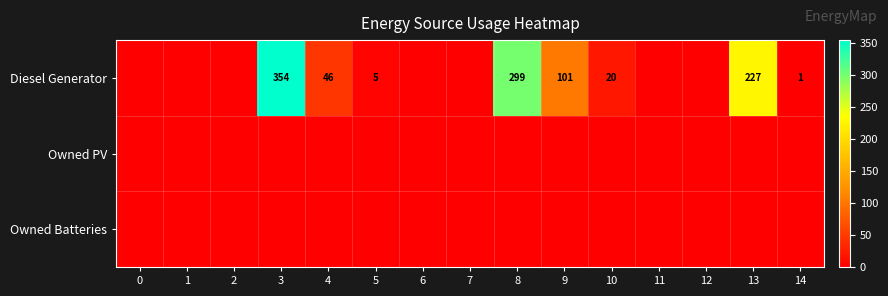

Which series has the largest total across all categories?

row_0